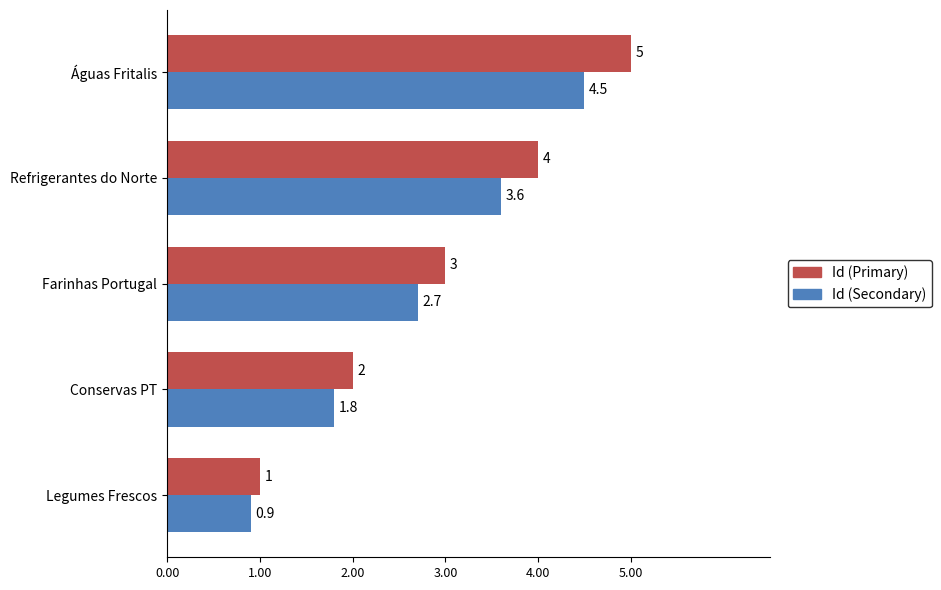

What is the sum of all Id (Secondary) values?

13.5